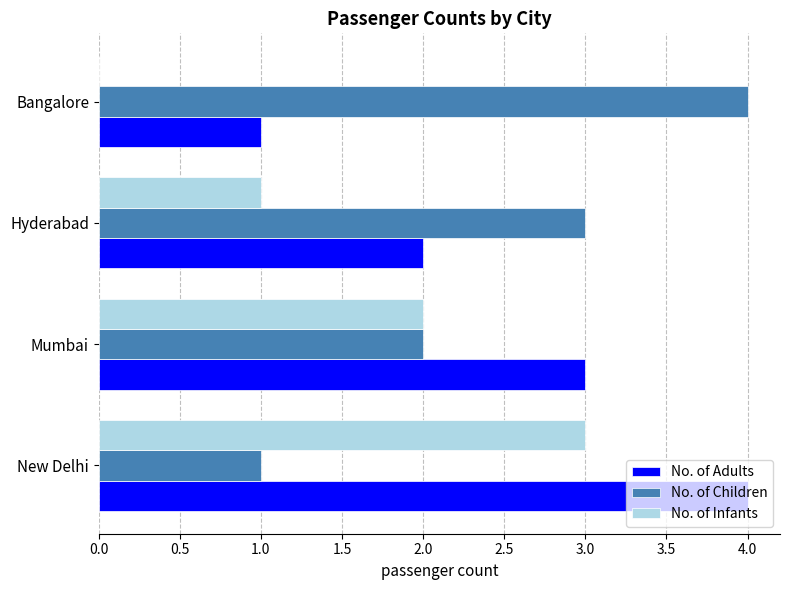

Is the value of No. of Infants at New Delhi greater than the value of No. of Adults at Bangalore?

Yes